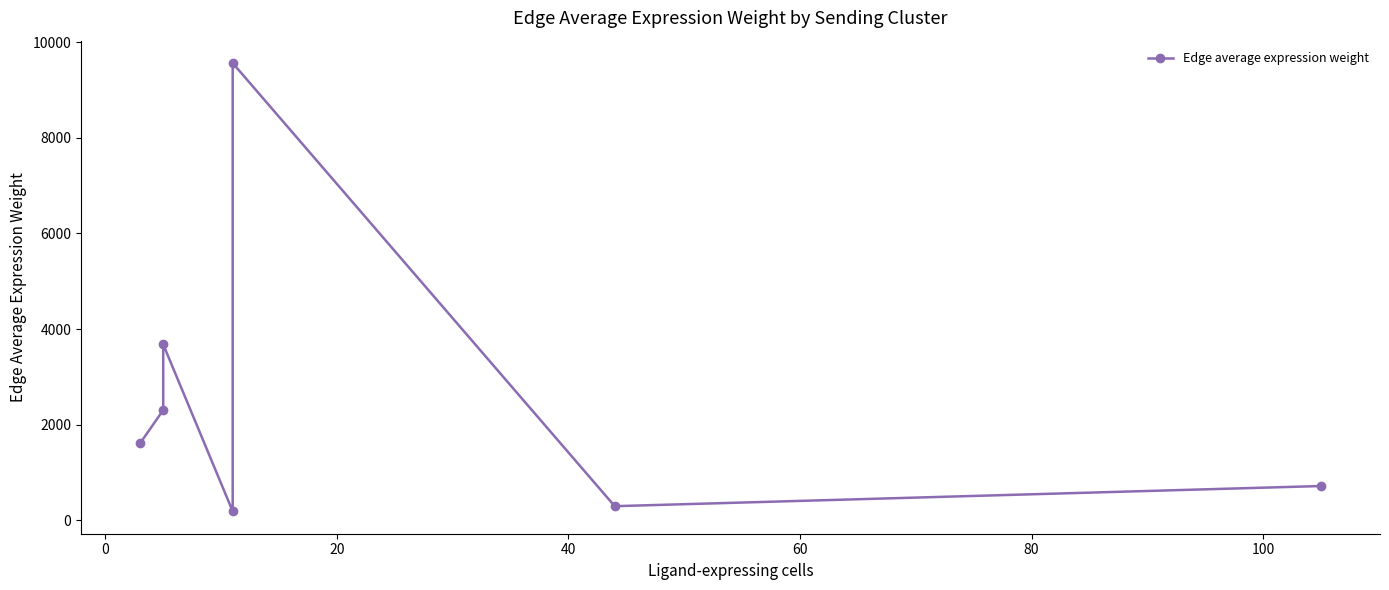

The chart shows a value of 5631.4 at 20. True or false?

False